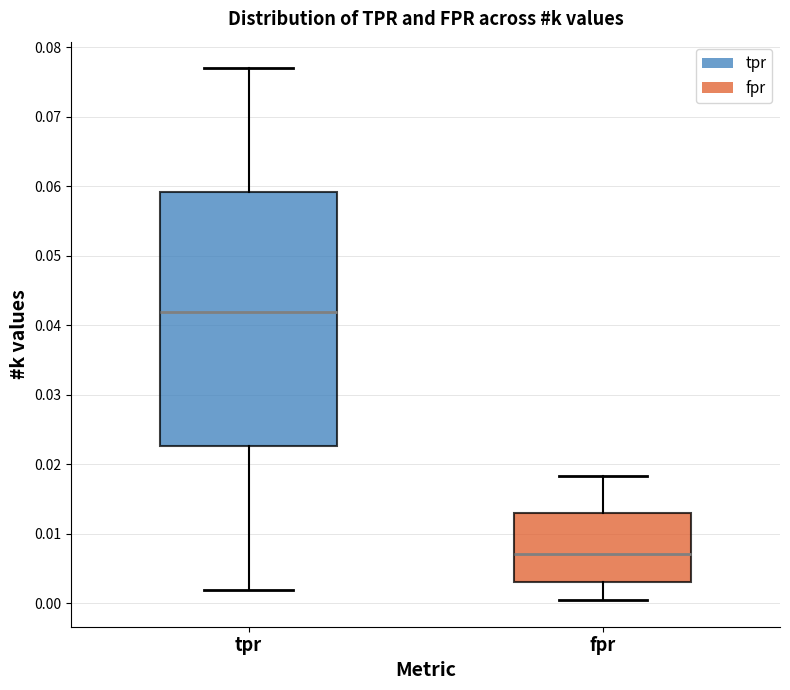

Reading left to right, transcribe this box plot: for each box, give where its median line is, the range the box spans, and where its two whiskers end, as read against the y-axis. The values are not printed on the chart, so give them approximately, as read against the axis.

tpr: median 0.042, box 0.023 to 0.059, whiskers 0.002 to 0.077
fpr: median 0.007, box 0.003 to 0.013, whiskers 0.000 to 0.018